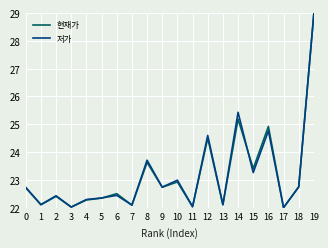

True or false: 저가 has a value of 23.3 at 15.

True